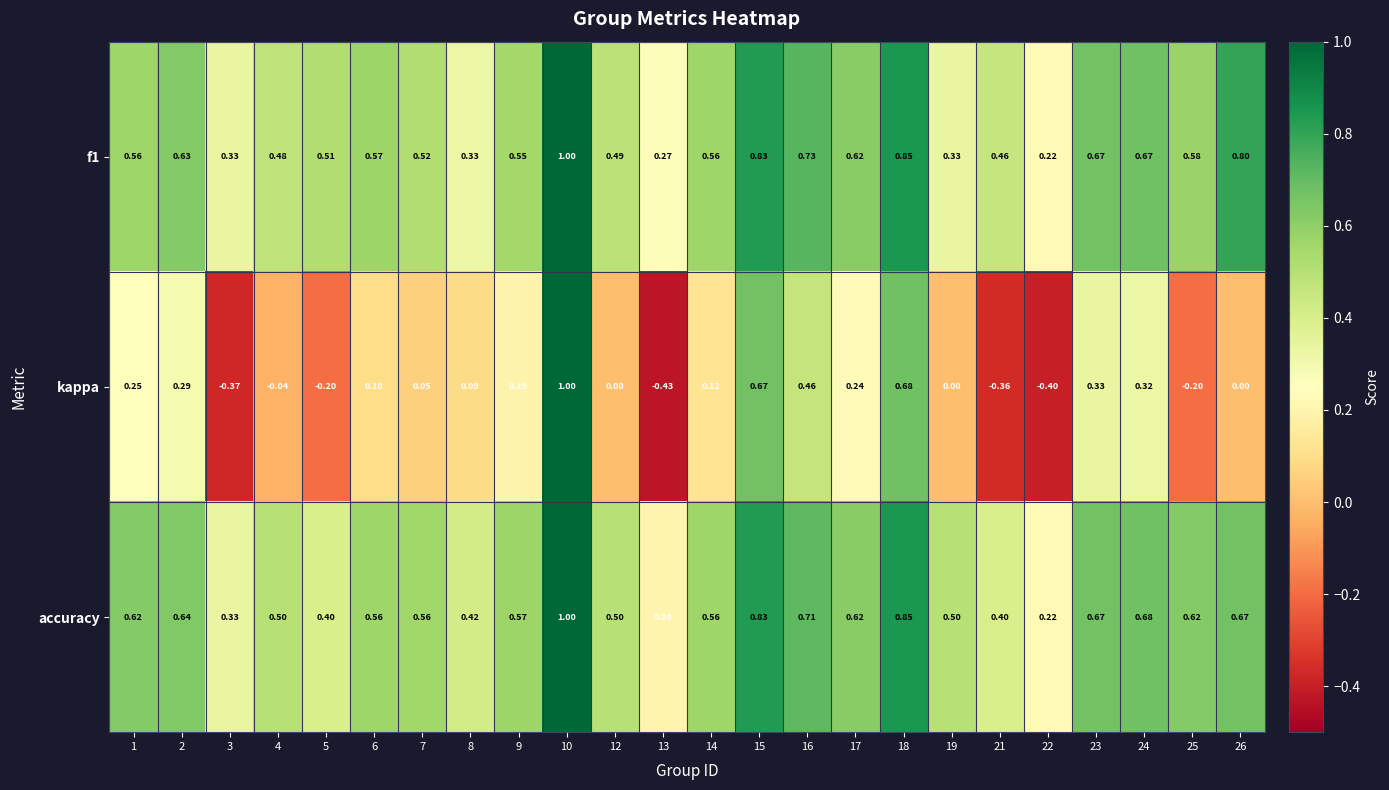

Which series has the largest total across all categories?

accuracy